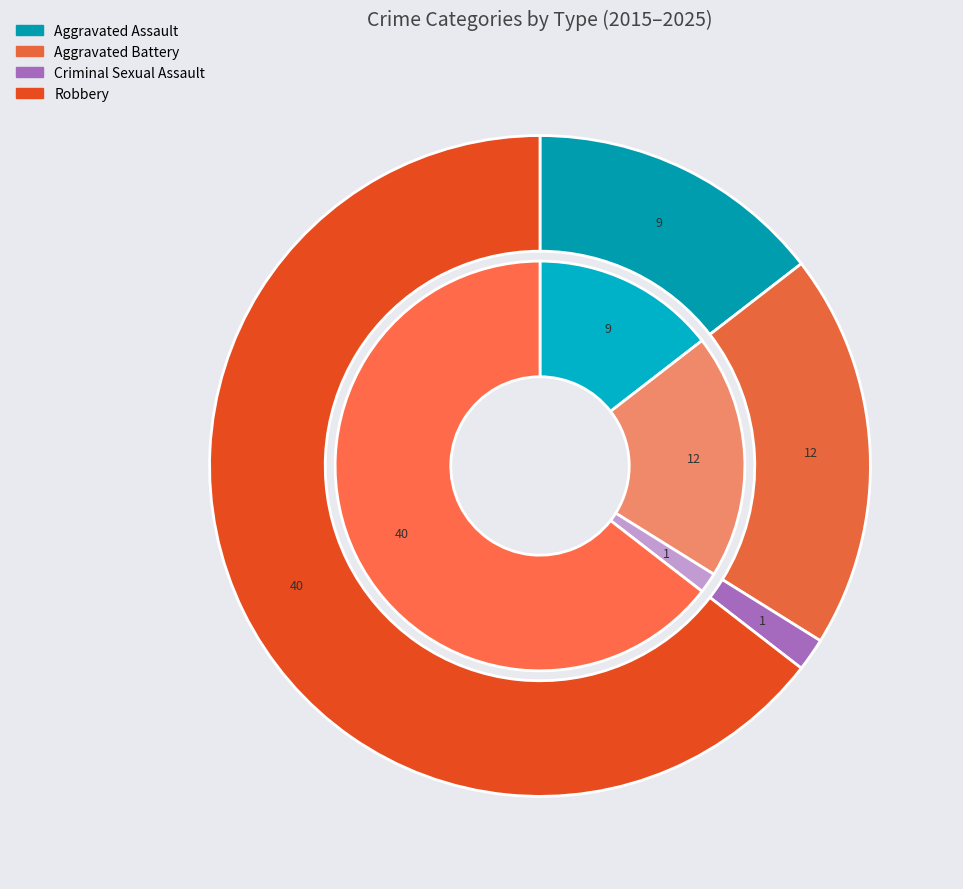

To the nearest percent, what percentage of the pie is values_2016?

15%